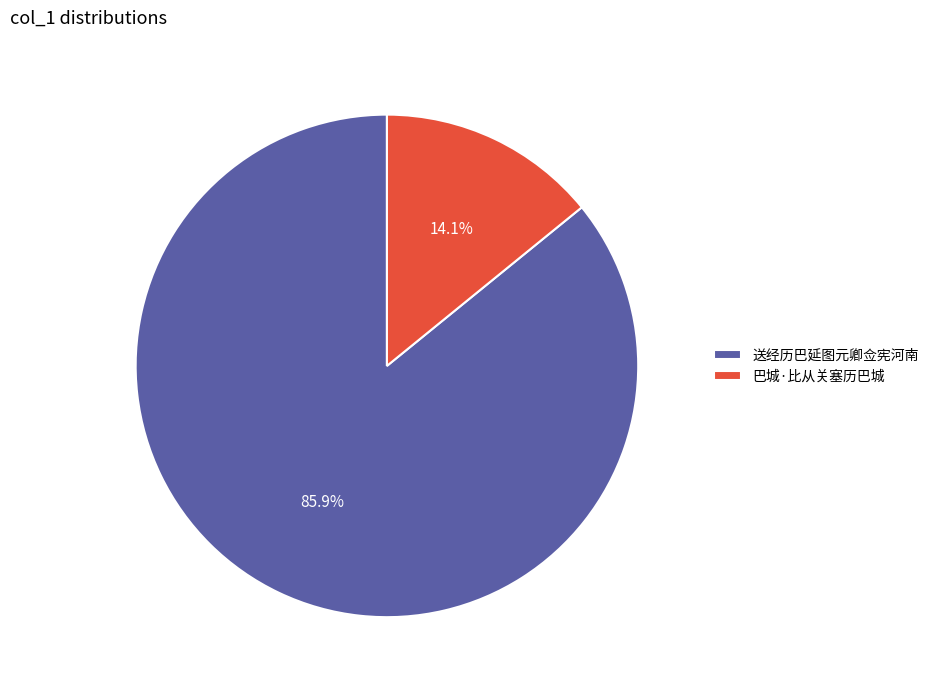

How many slices are in this pie chart?

2